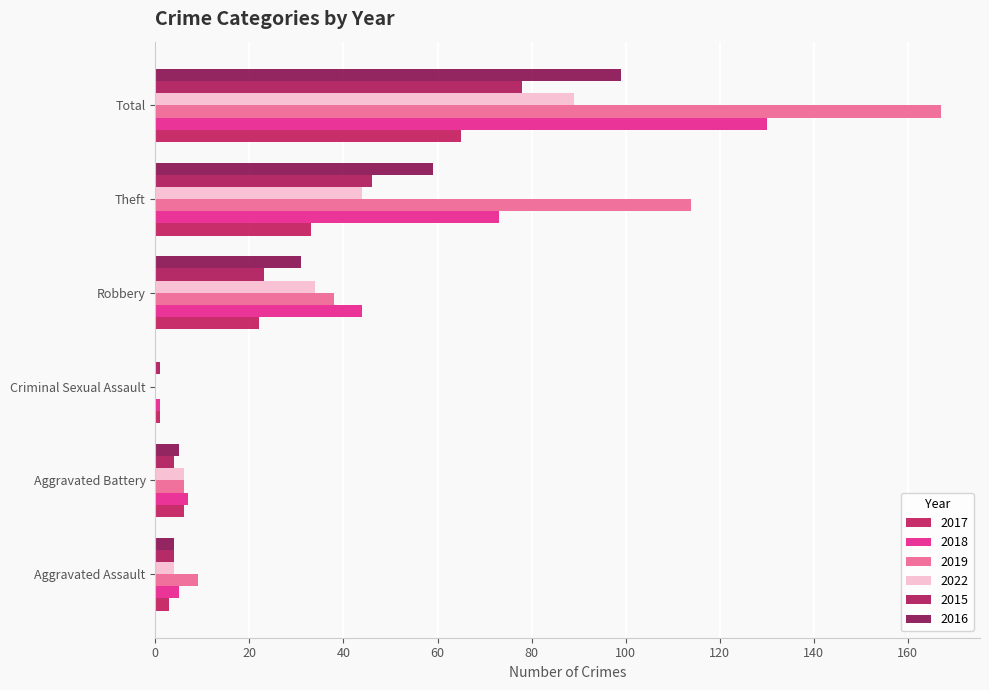

Count the number of data series in this chart.

6